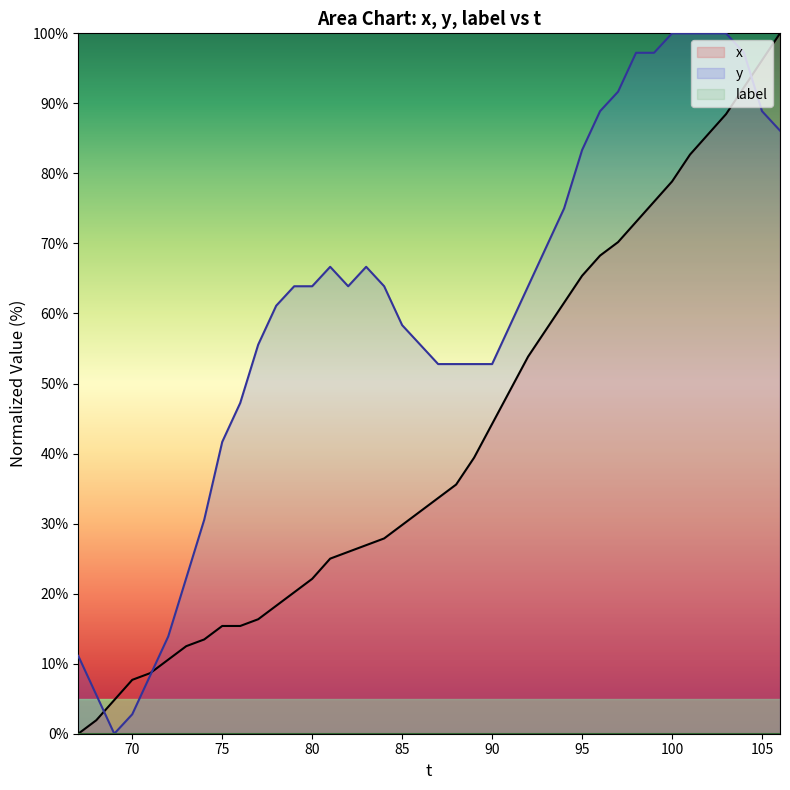

How many interior local valleys does the y series have?

2